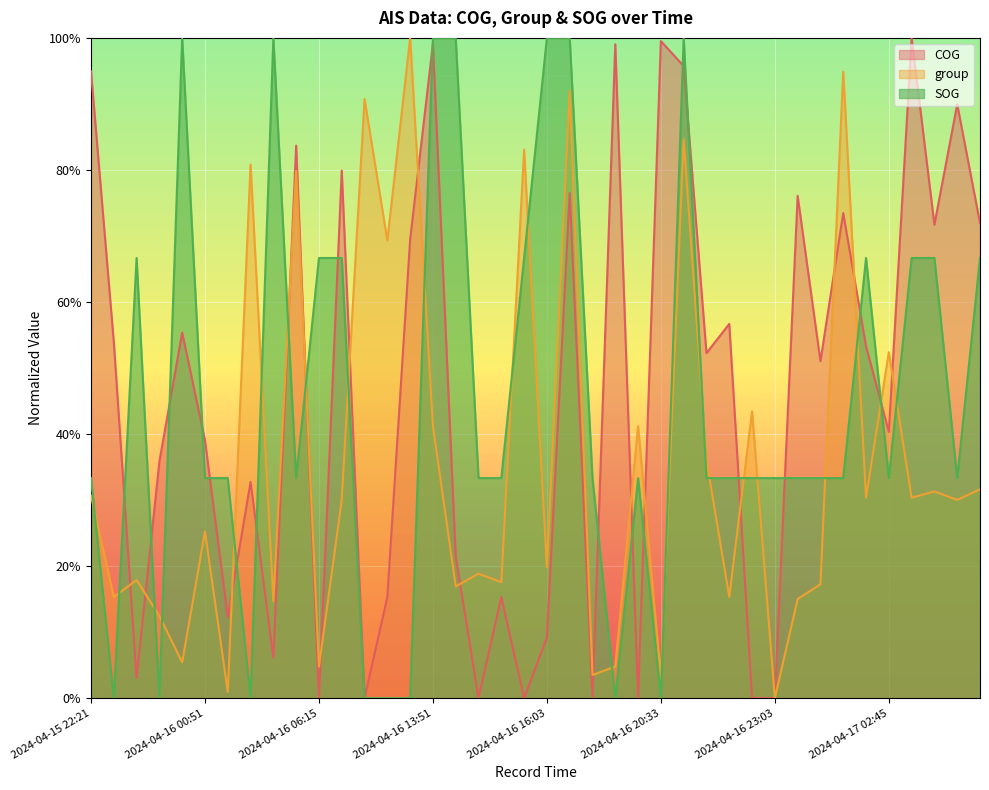

What position from the left is 2024-04-16 20:09?

25